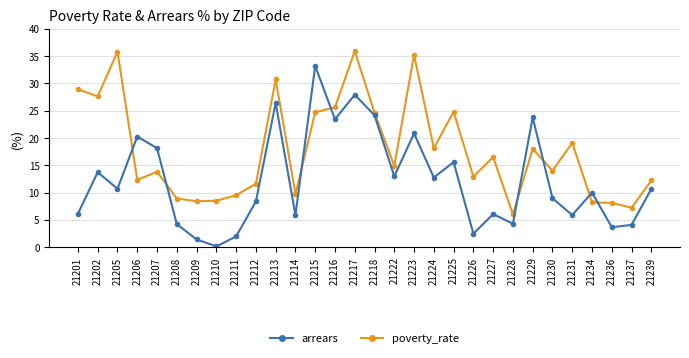

What is the difference between the highest and lowest values at 21208?

4.7